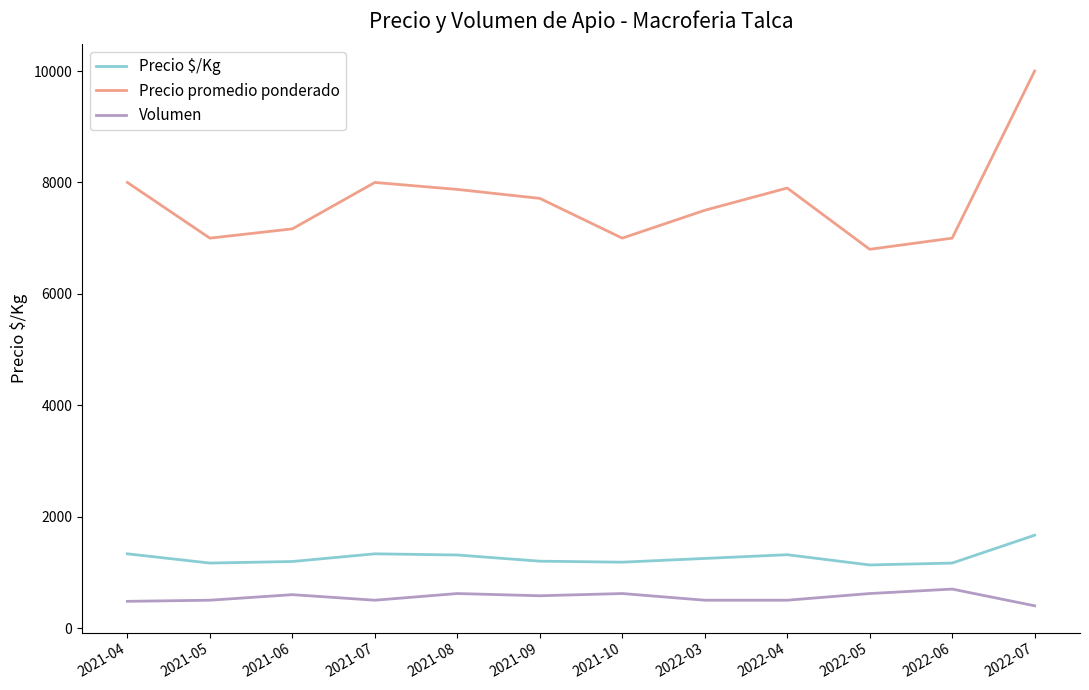

The value of Precio $/Kg at 2021-04 is 2056. True or false?

False